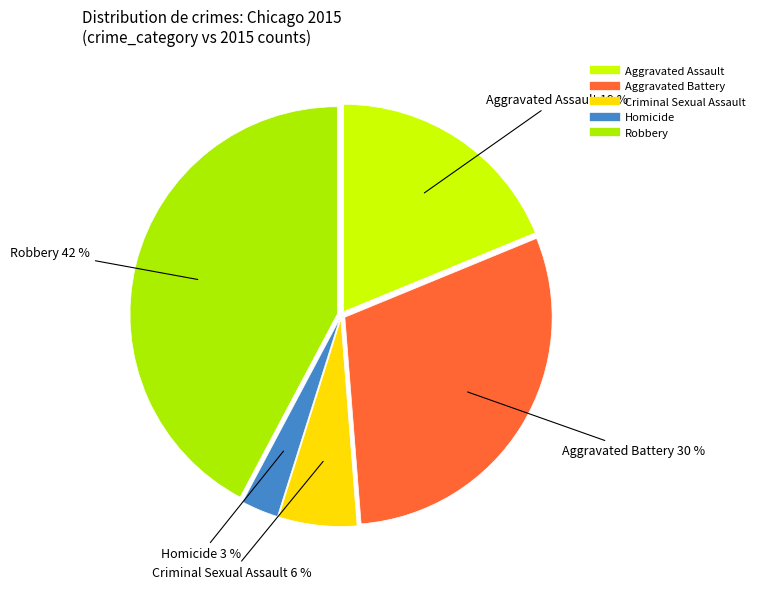

To the nearest percent, what portion does Homicide represent?

3%